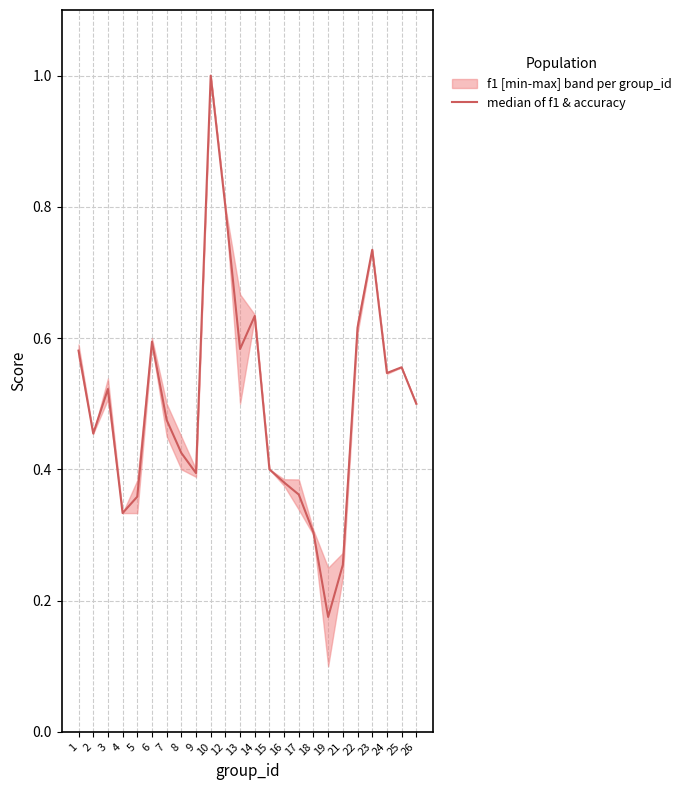

What is the value of the 6th point from the left?

0.6